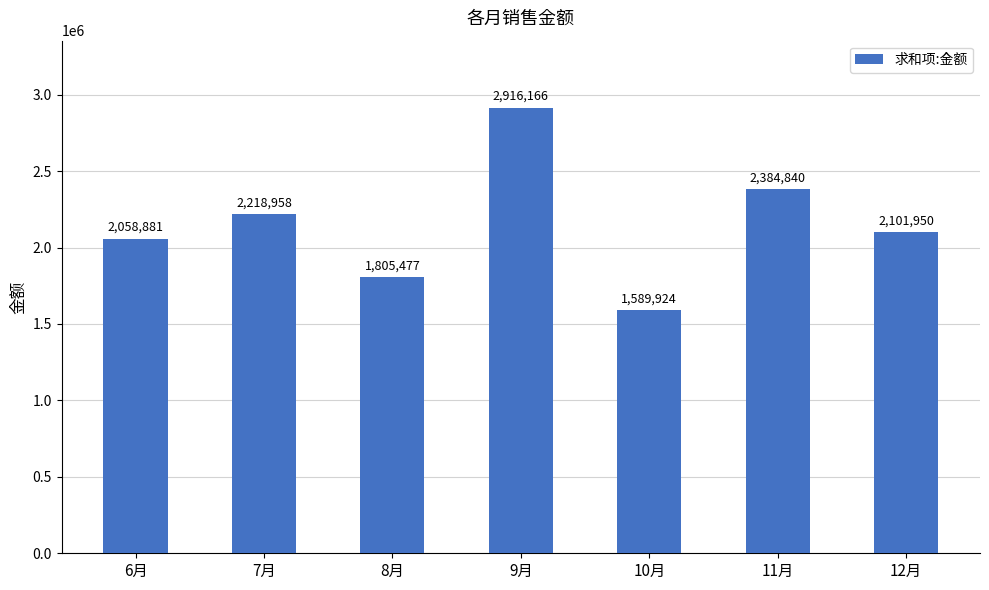

At which label is the value closest to 2253045?

7月